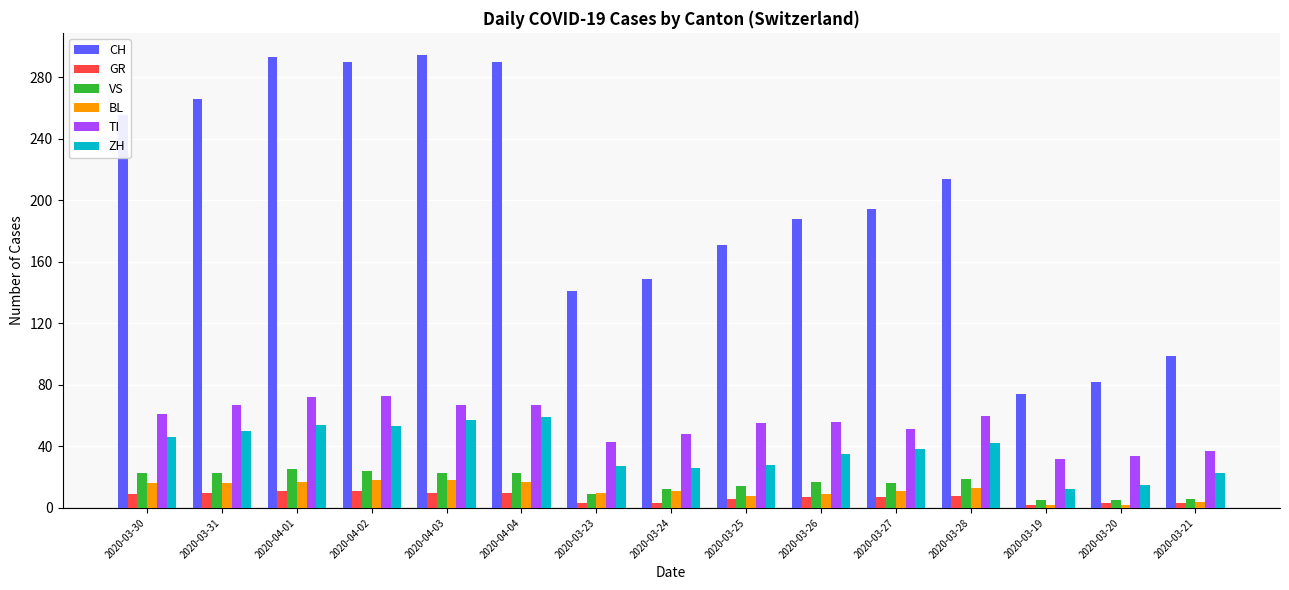

What is the greatest value displayed?

294